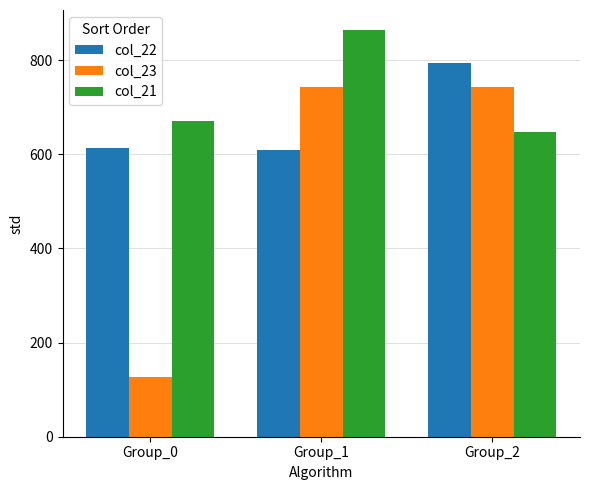

What is the greatest value displayed?

863.1